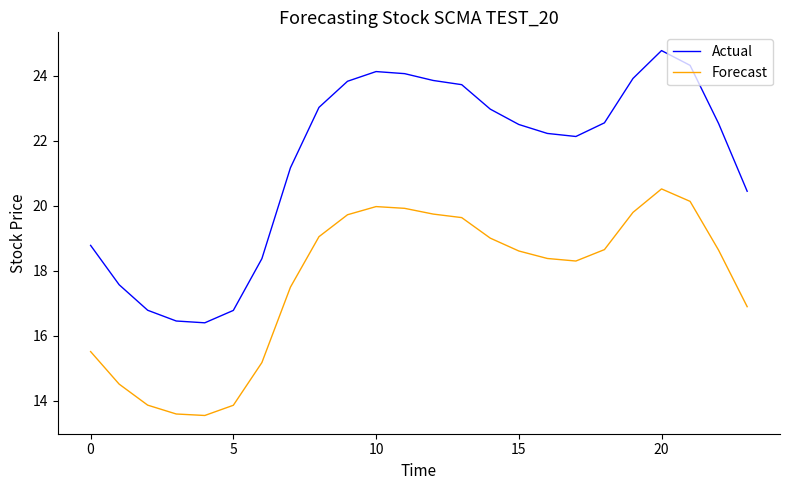

True or false: Forecast and Actual cross at least once.

False